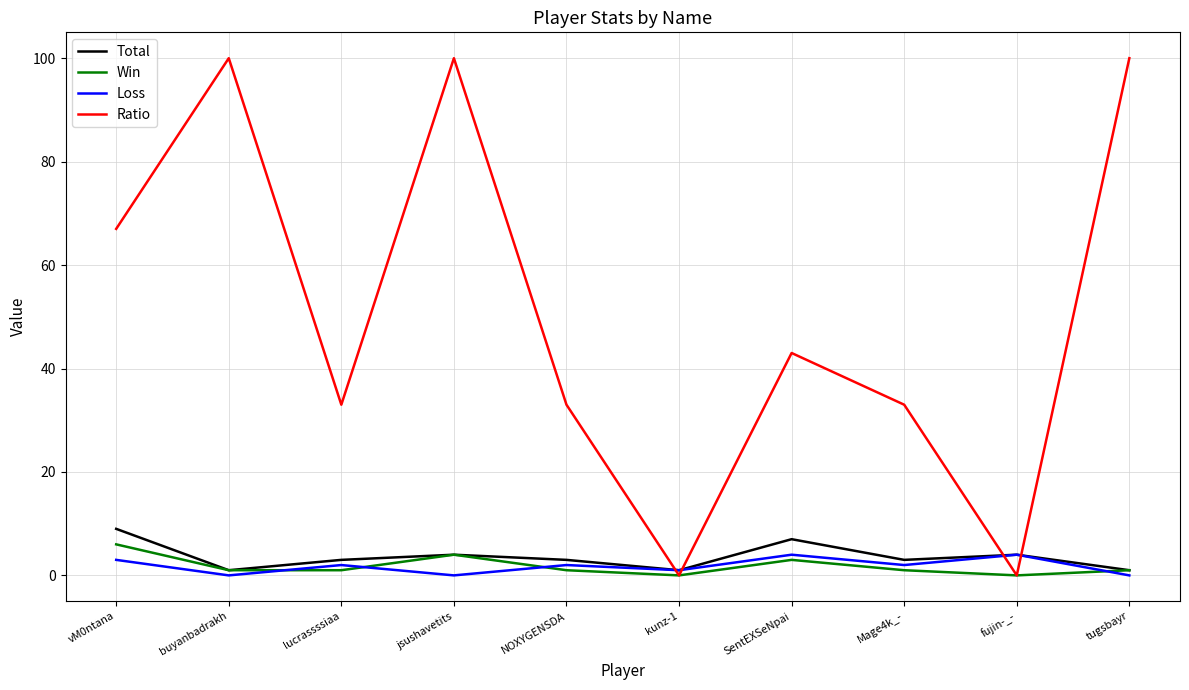

Rank the series at Mage4k_- from highest to lowest value.

Ratio, Total, Loss, Win